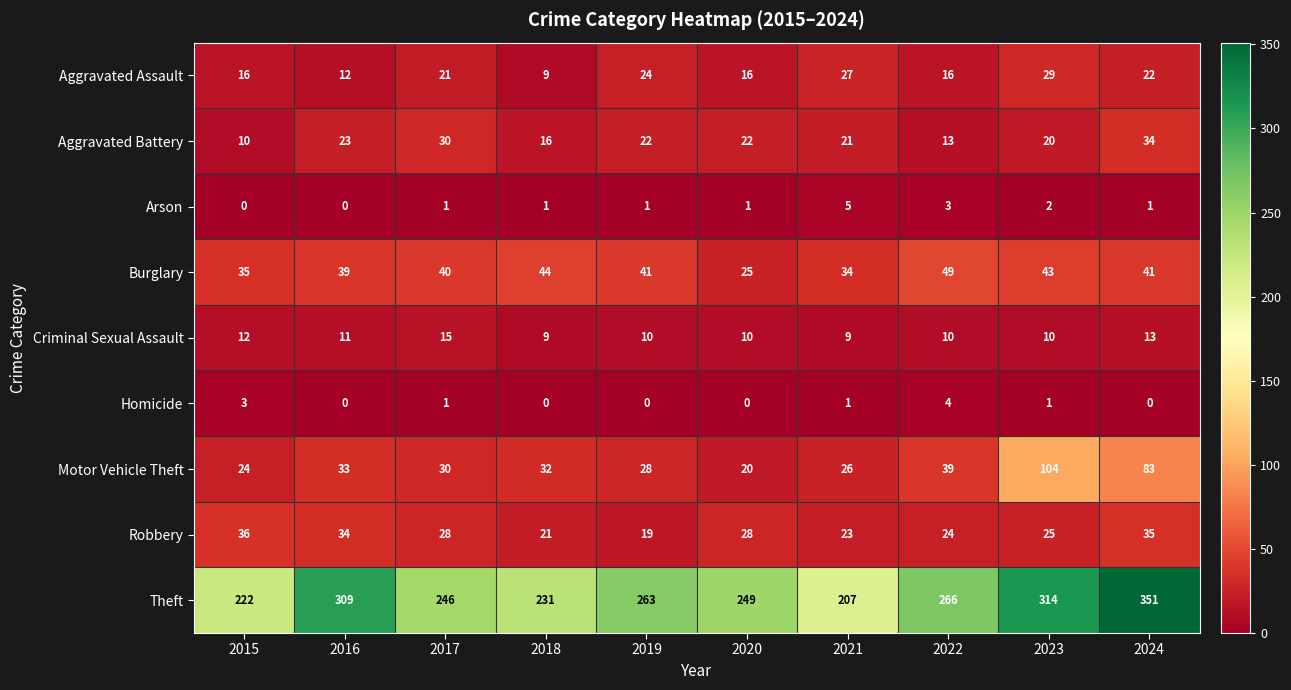

Count the number of categories in the chart.

10